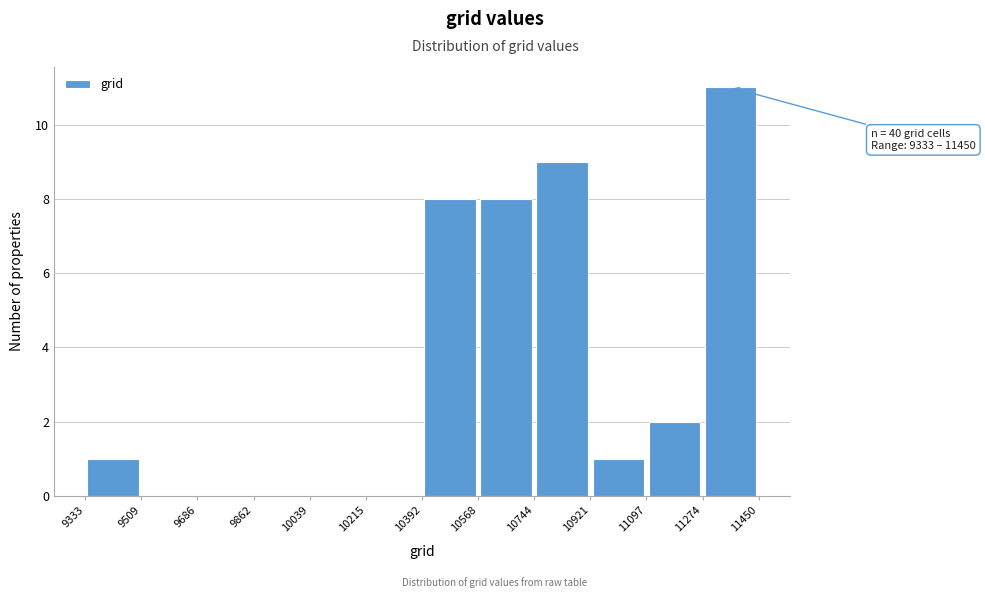

Which range on the x-axis has the tallest bar?

11274 to 11450